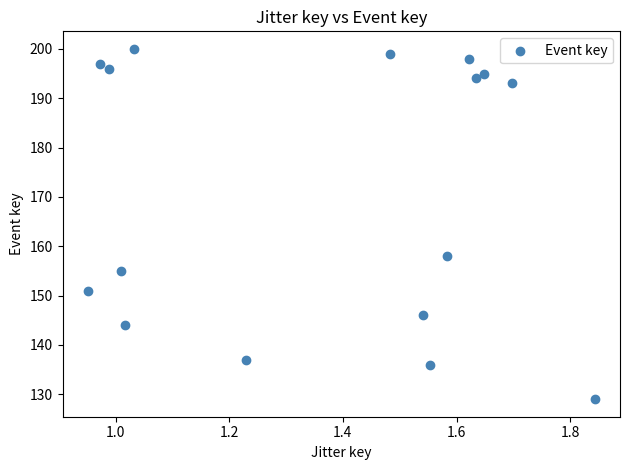

What is the range of Y values (max minus min)?

71